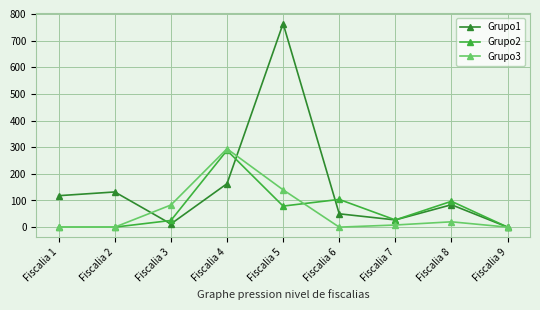

What is the total value across all series at Fiscalia 1?

118